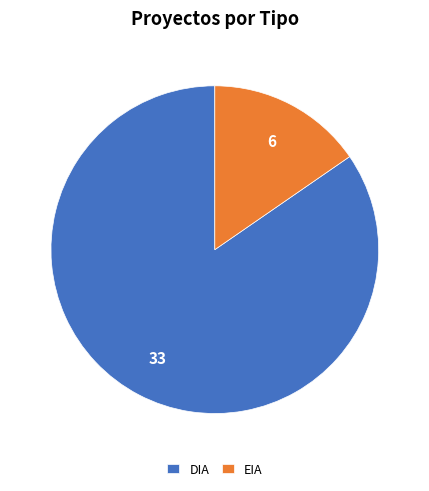

Between EIA and DIA, which is larger?

DIA